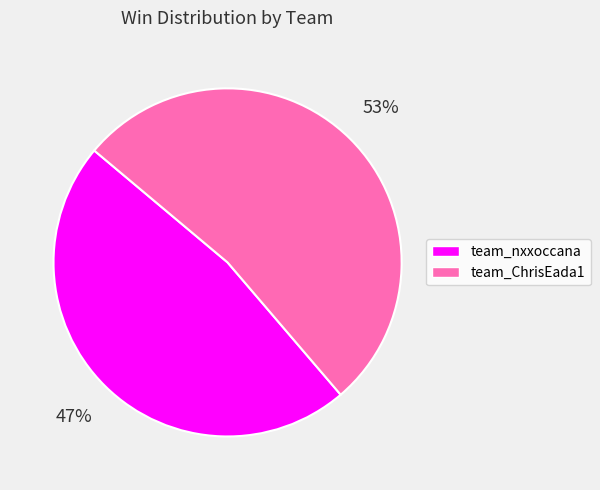

Does any single category account for the majority?

Yes